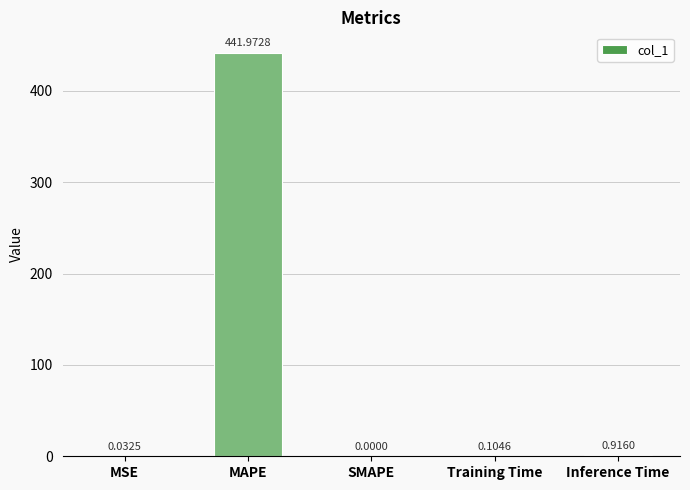

Which has a higher value, SMAPE or Inference Time?

Inference Time